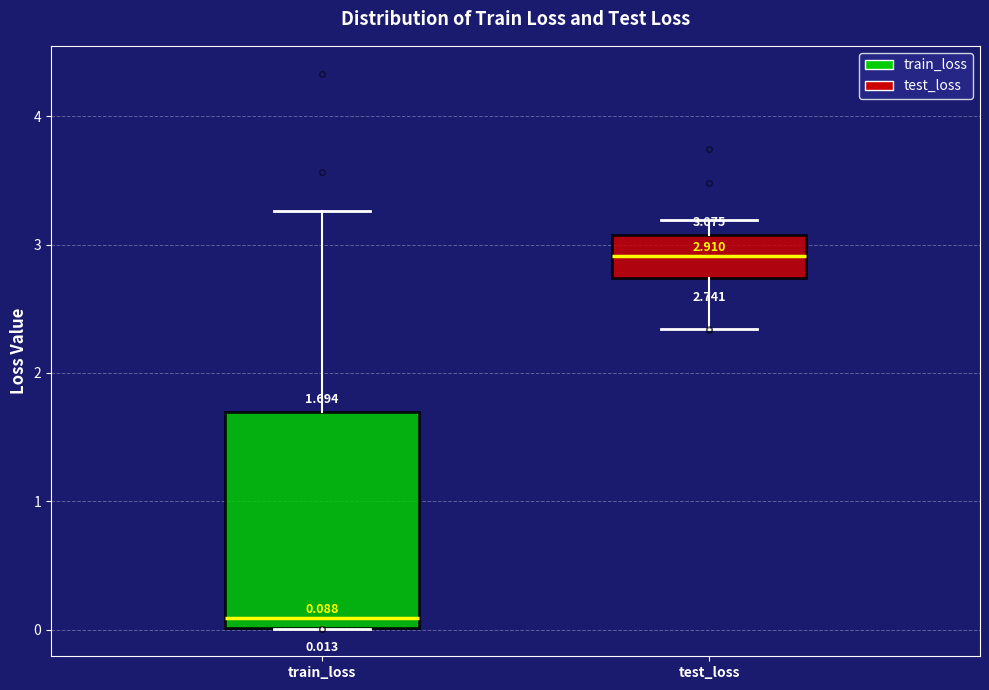

Which box is the tallest, from its lower edge to its upper edge?

train_loss